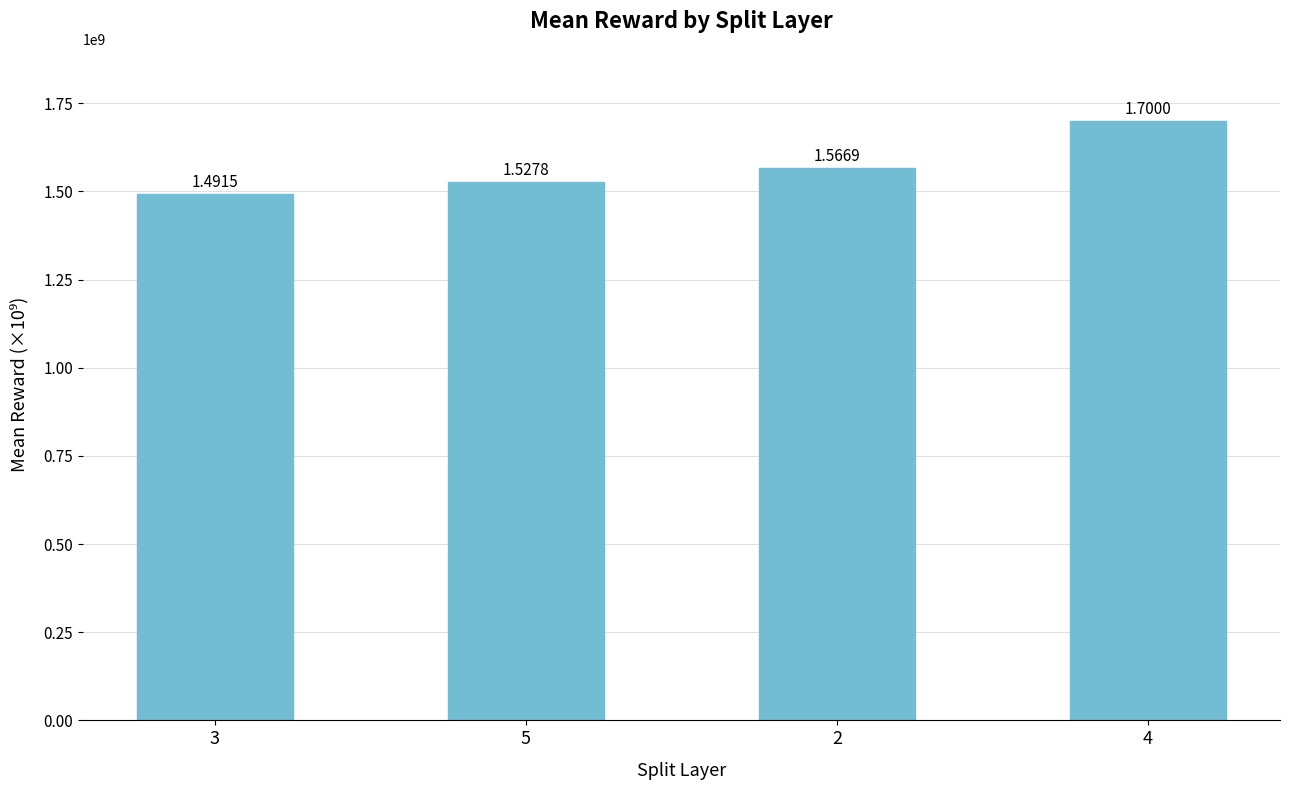

Reading right to left, list all the values displayed in this chart.

1700047544.4	1566938026.0	1527790913.0	1491488981.9